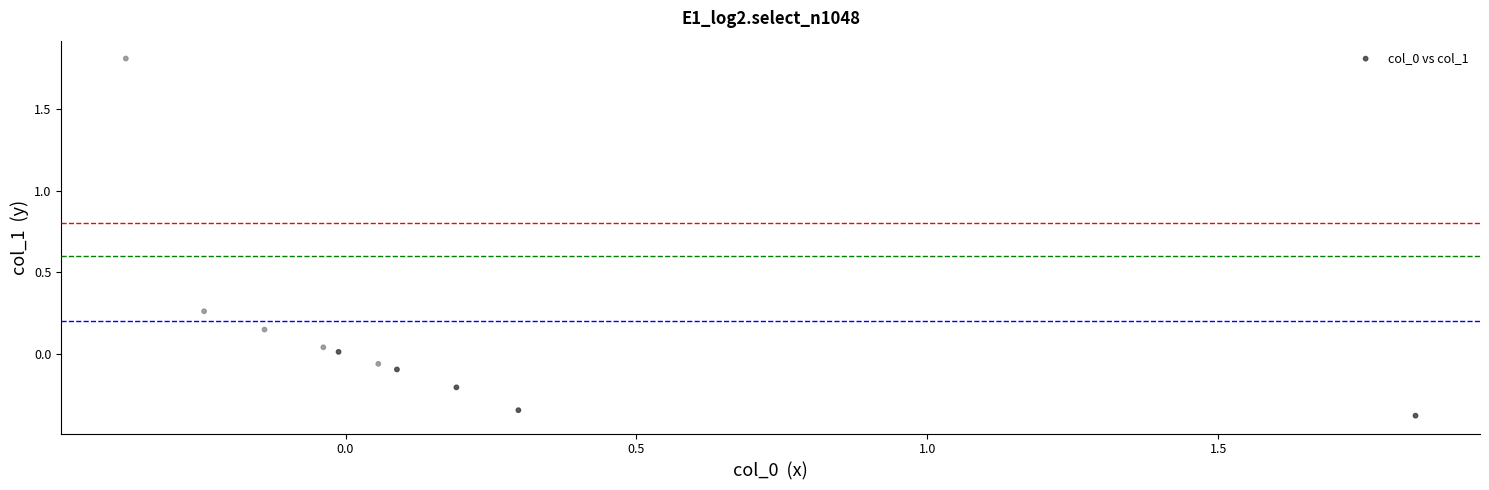

What is the range of Y values (max minus min)?

2.2